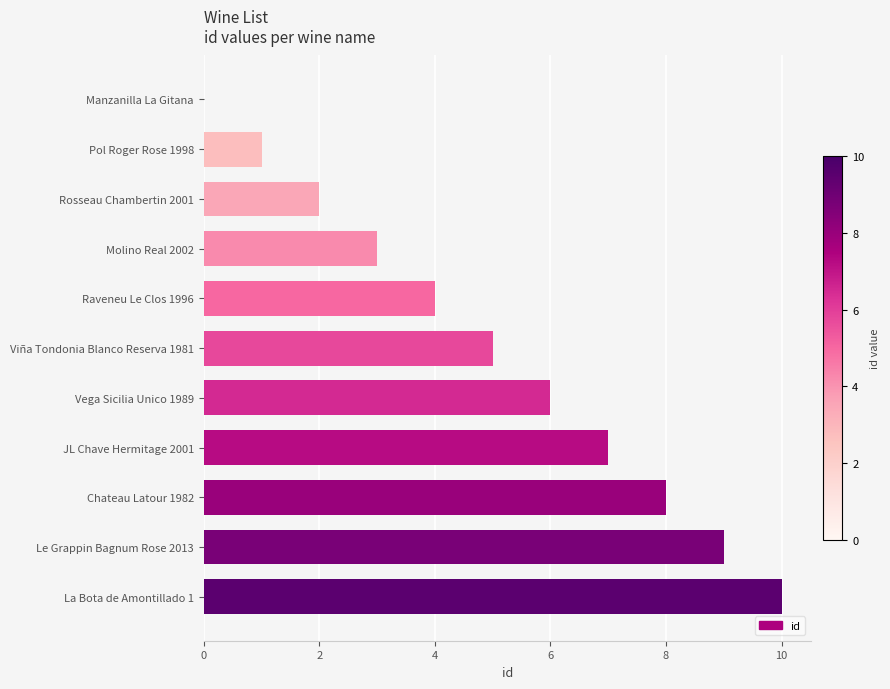

What is the ratio of the value at Le Grappin Bagnum Rose 2013 to the value at Viña Tondonia Blanco Reserva 1981?

1.8